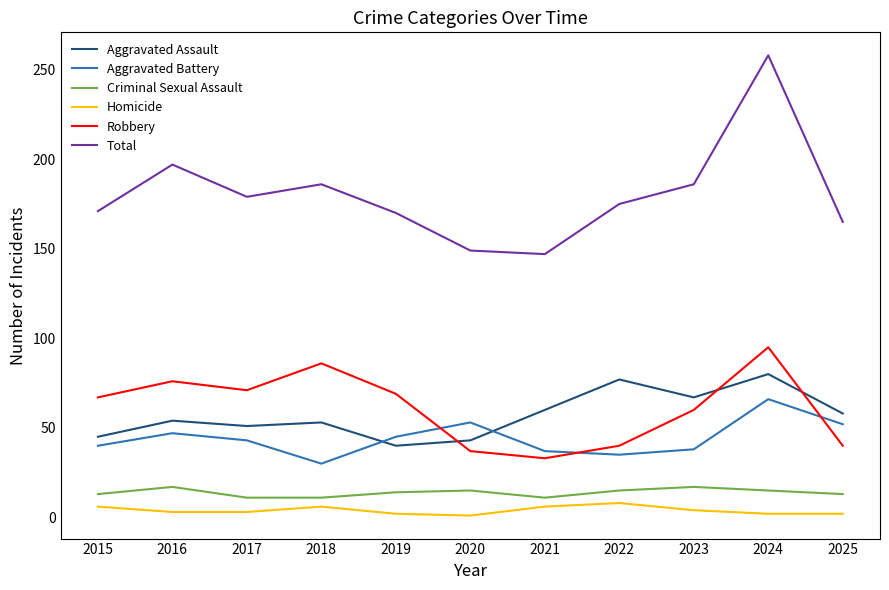

What are all the series names shown in the legend?

Aggravated Assault, Aggravated Battery, Criminal Sexual Assault, Homicide, Robbery, Total